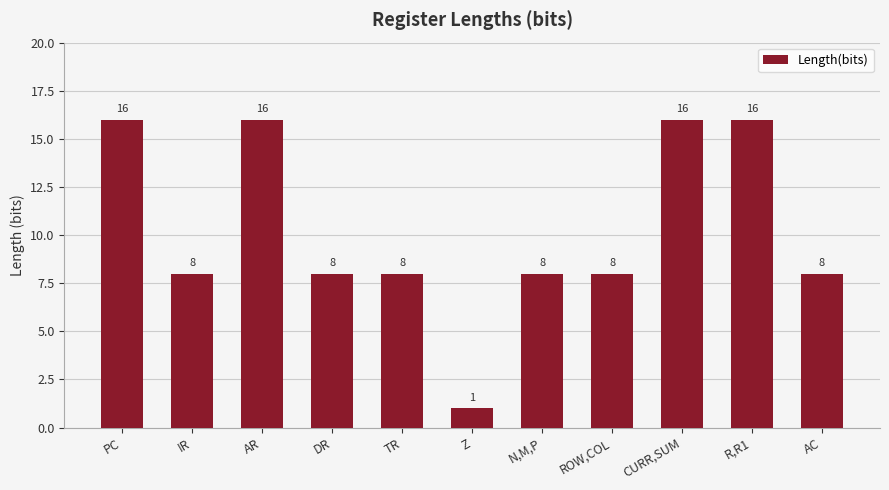

What is the label of the 9th bar from the left?

CURR,SUM